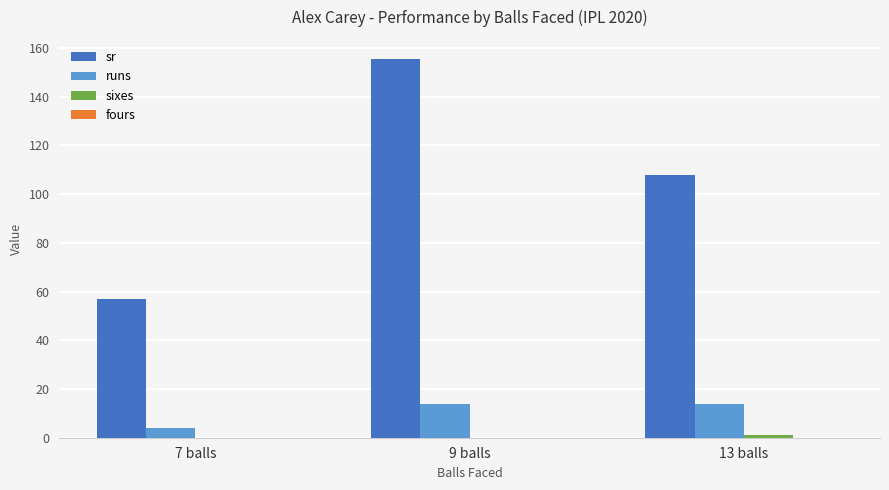

Does the chart contain stacked bars?

No